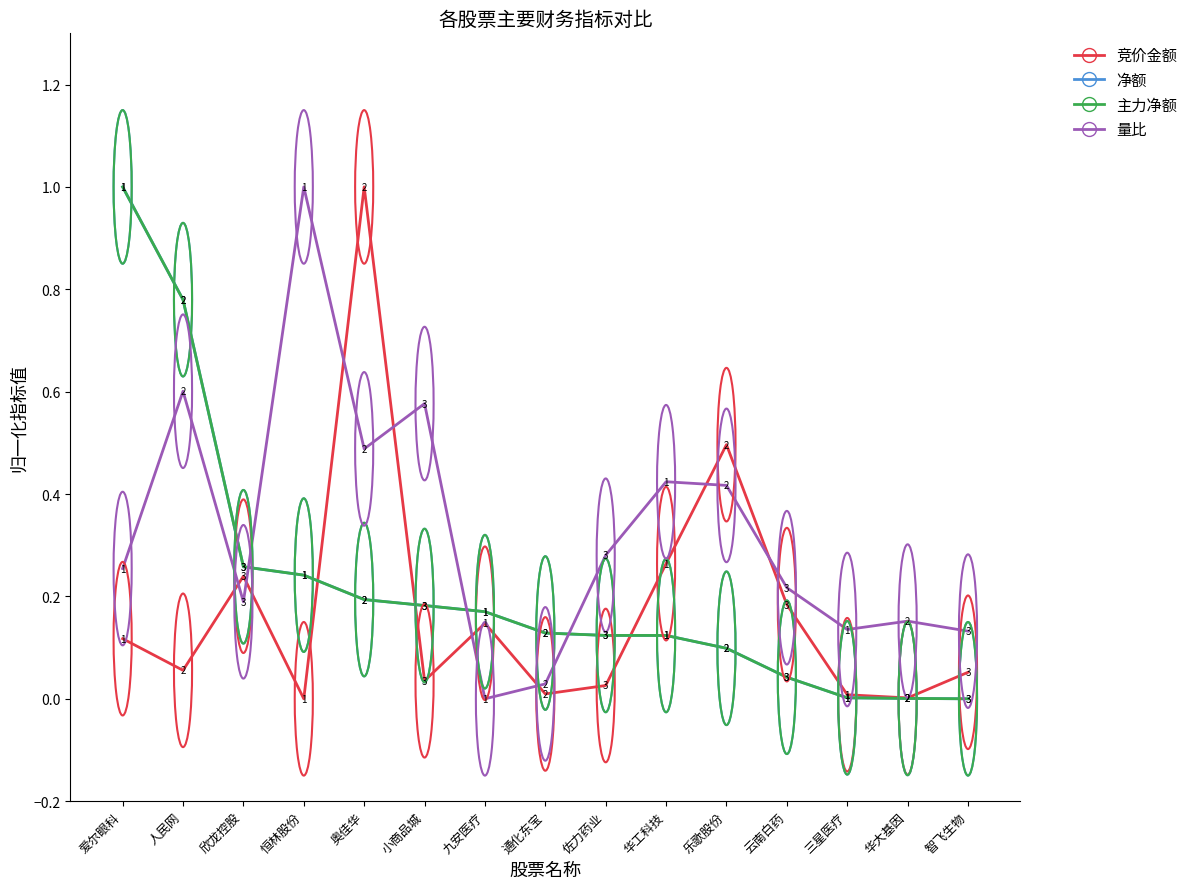

Does the chart display data point markers on the line(s)?

No